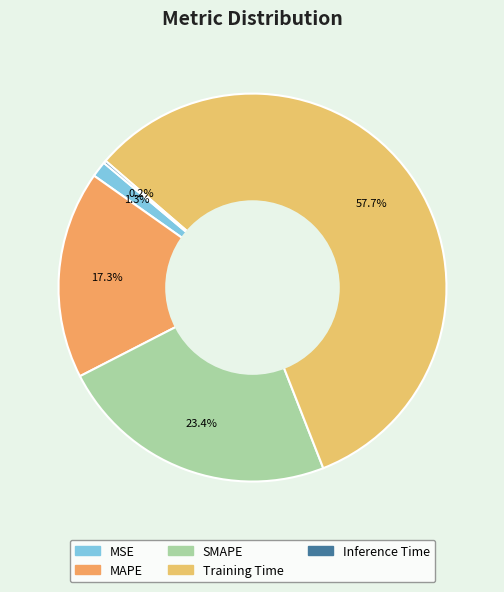

To the nearest percent, what portion does Training Time represent?

58%